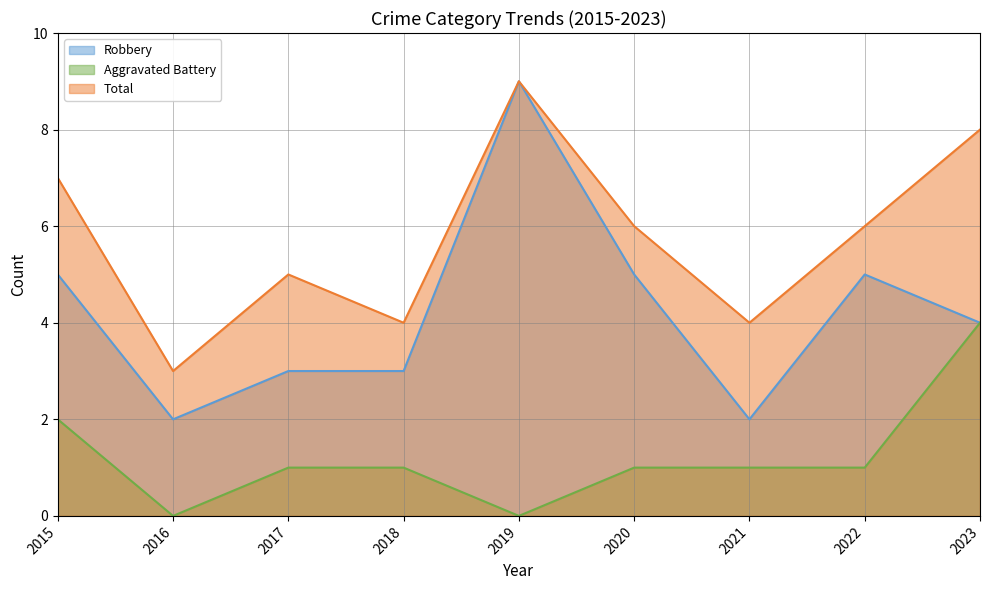

Rank the series by their maximum value, from lowest to highest.

Aggravated Battery, Robbery, Total